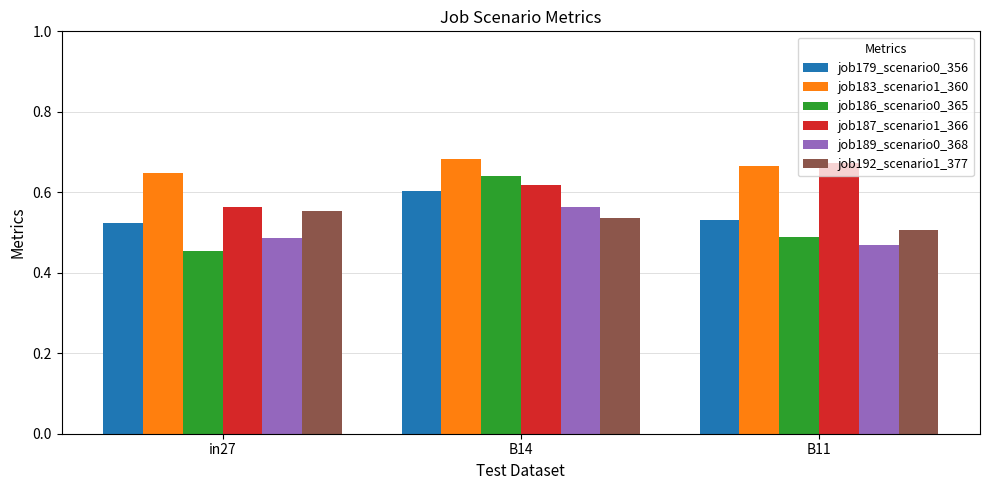

What is the difference between the maximum and minimum values in the job189_scenario0_368 series?

0.1